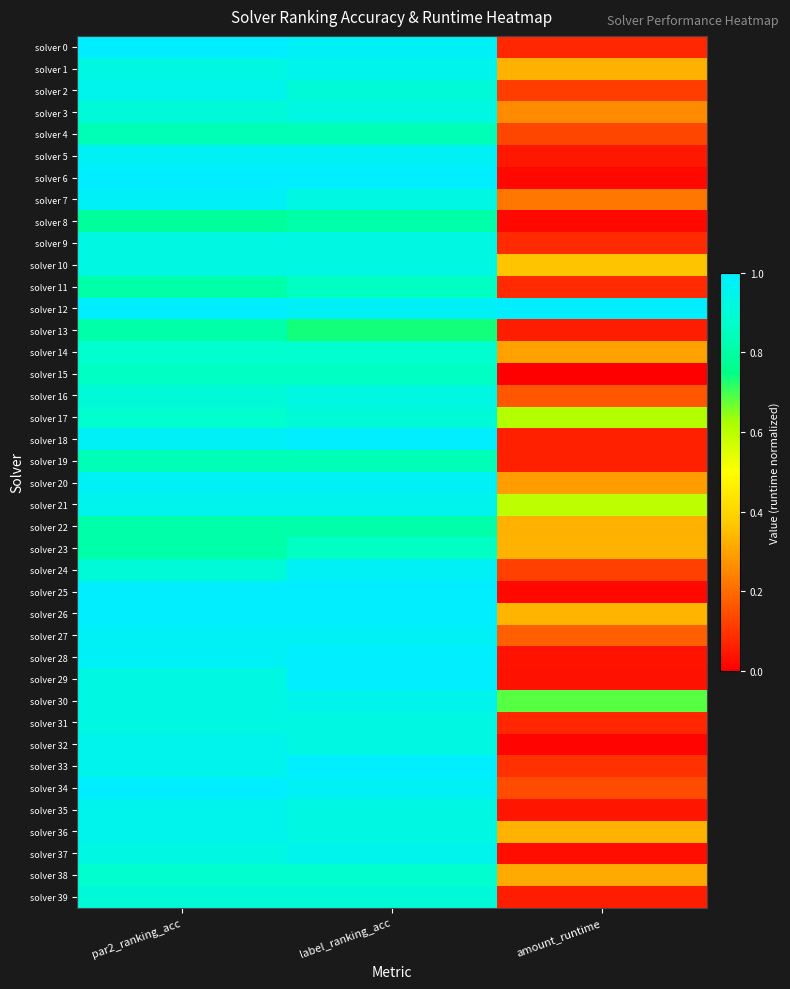

Rank the series at par2_ranking_acc from lowest to highest value.

solver 8, solver 11, solver 13, solver 22, solver 23, solver 4, solver 19, solver 15, solver 14, solver 17, solver 38, solver 3, solver 16, solver 24, solver 39, solver 1, solver 9, solver 10, solver 29, solver 30, solver 31, solver 37, solver 2, solver 21, solver 32, solver 33, solver 35, solver 36, solver 5, solver 7, solver 18, solver 20, solver 27, solver 28, solver 0, solver 6, solver 12, solver 25, solver 26, solver 34